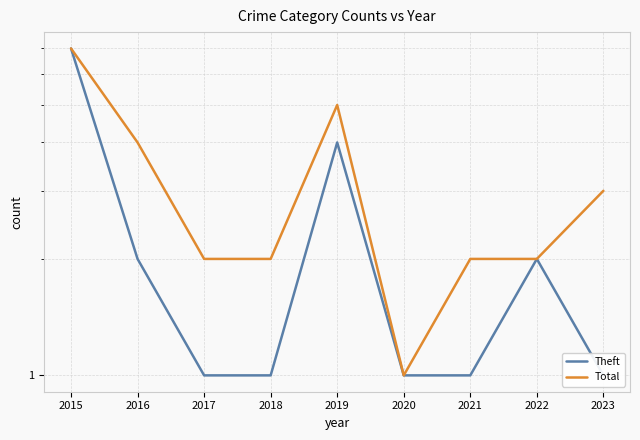

Where is Total nearest to the value 4?

2016